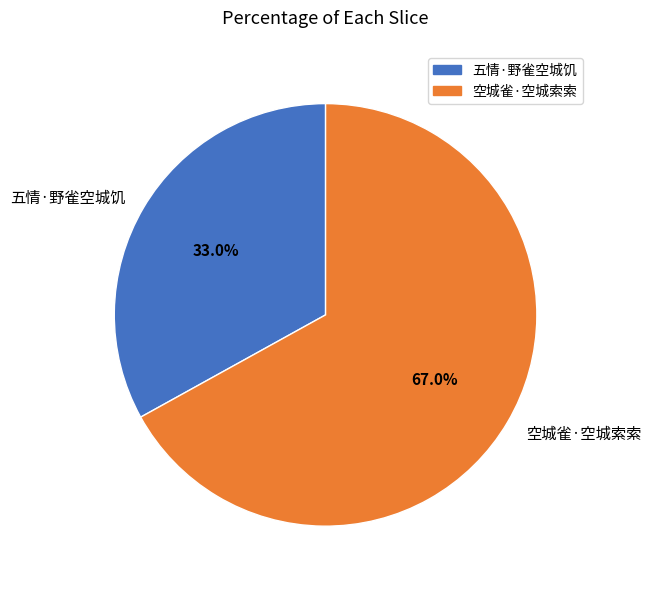

Which has a higher value, 空城雀·空城索索 or 五情·野雀空城饥?

空城雀·空城索索